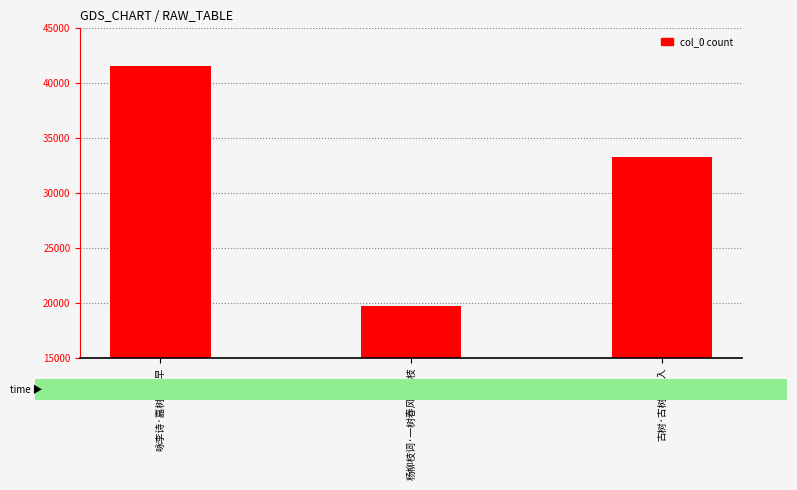

Count the values in the range 19670 to 41613.

3